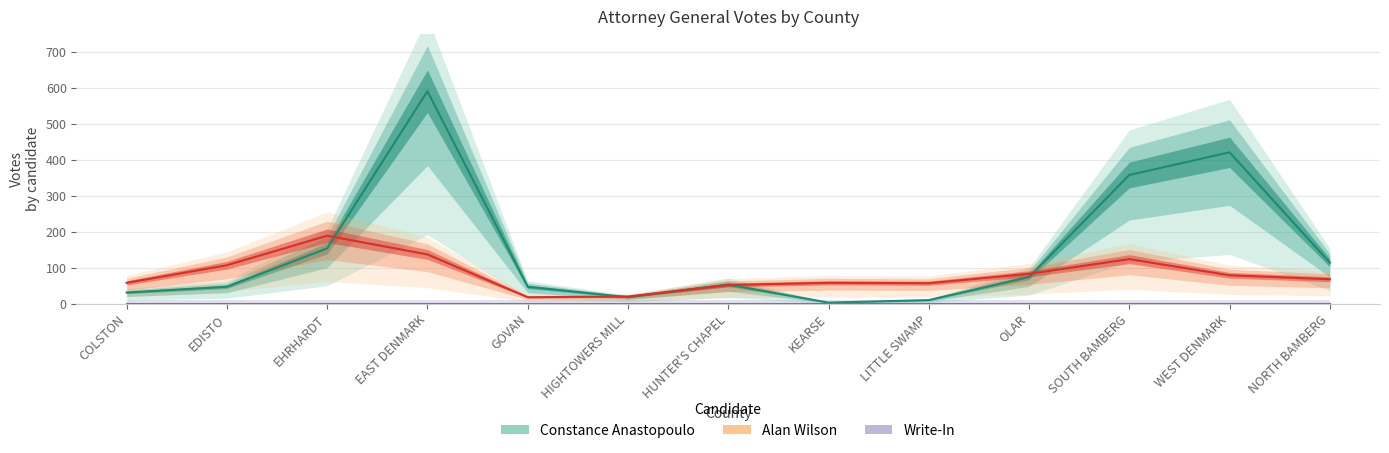

Is the value of Write-In at SOUTH BAMBERG greater than the value of Constance Anastopoulo at EDISTO?

No